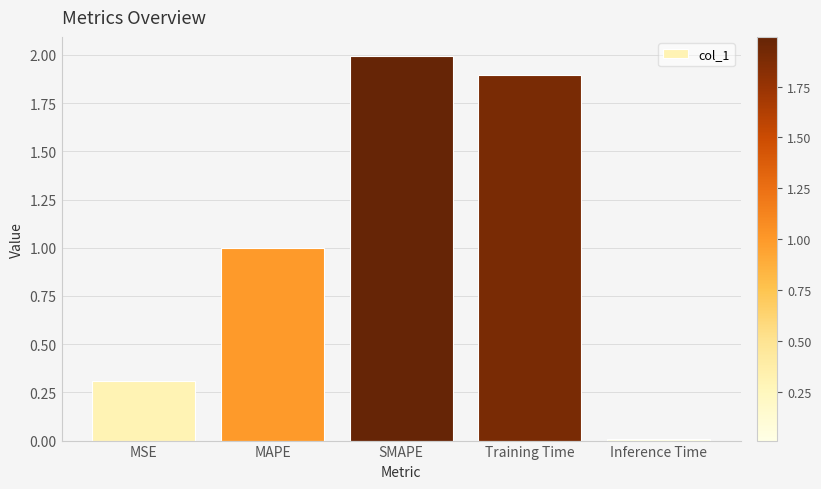

What is the label of the 2nd bar from the right?

Training Time